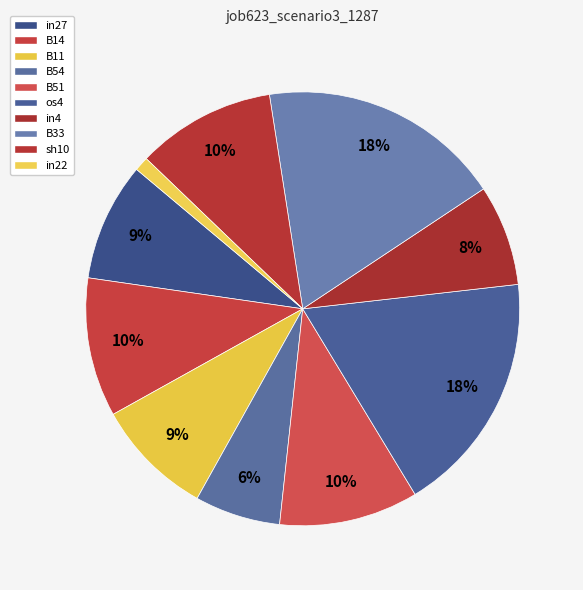

How many segments does this pie chart have?

10